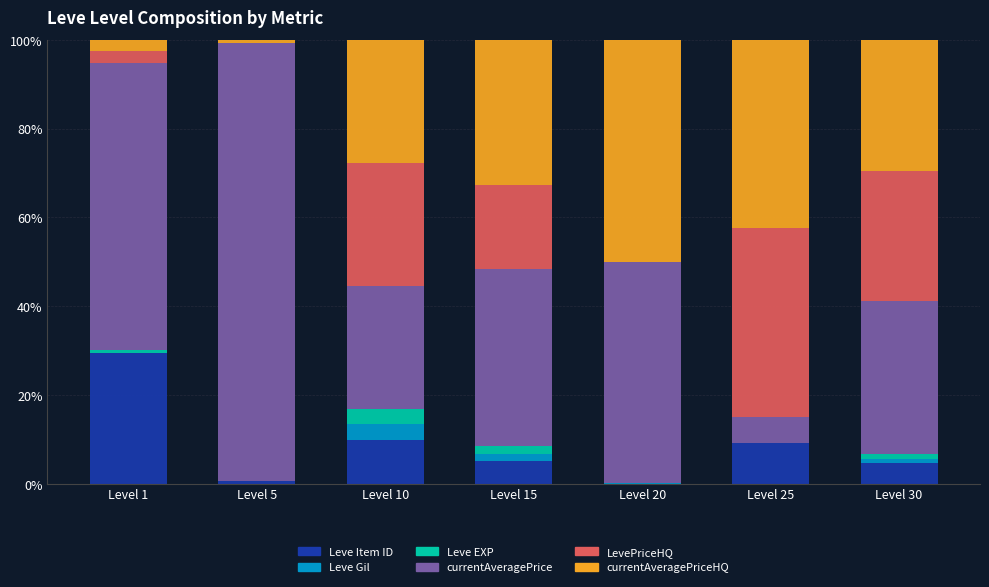

What is the maximum value for Leve Item ID?

29.4